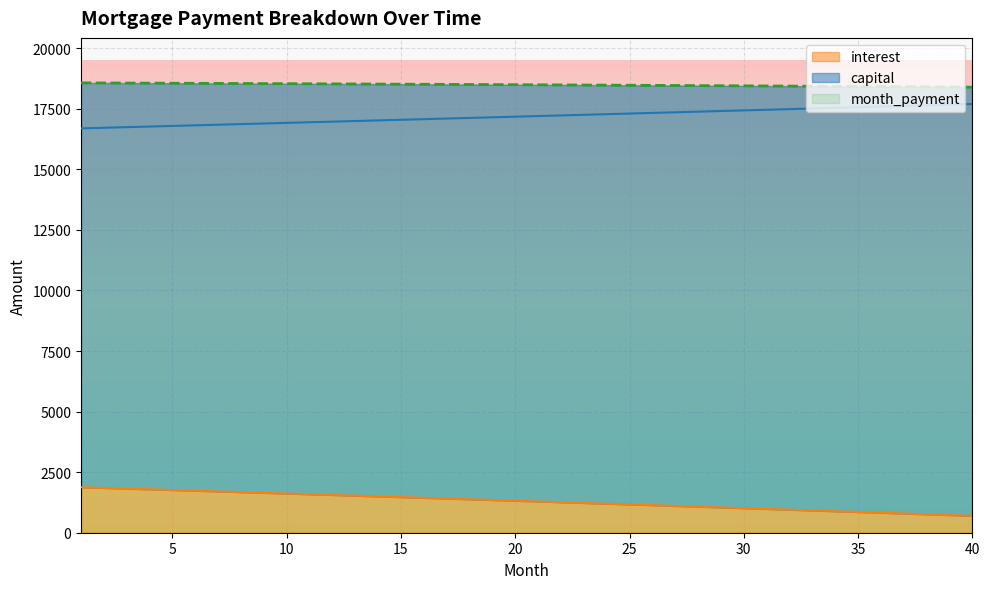

What is the lowest value of the interest series?

696.8